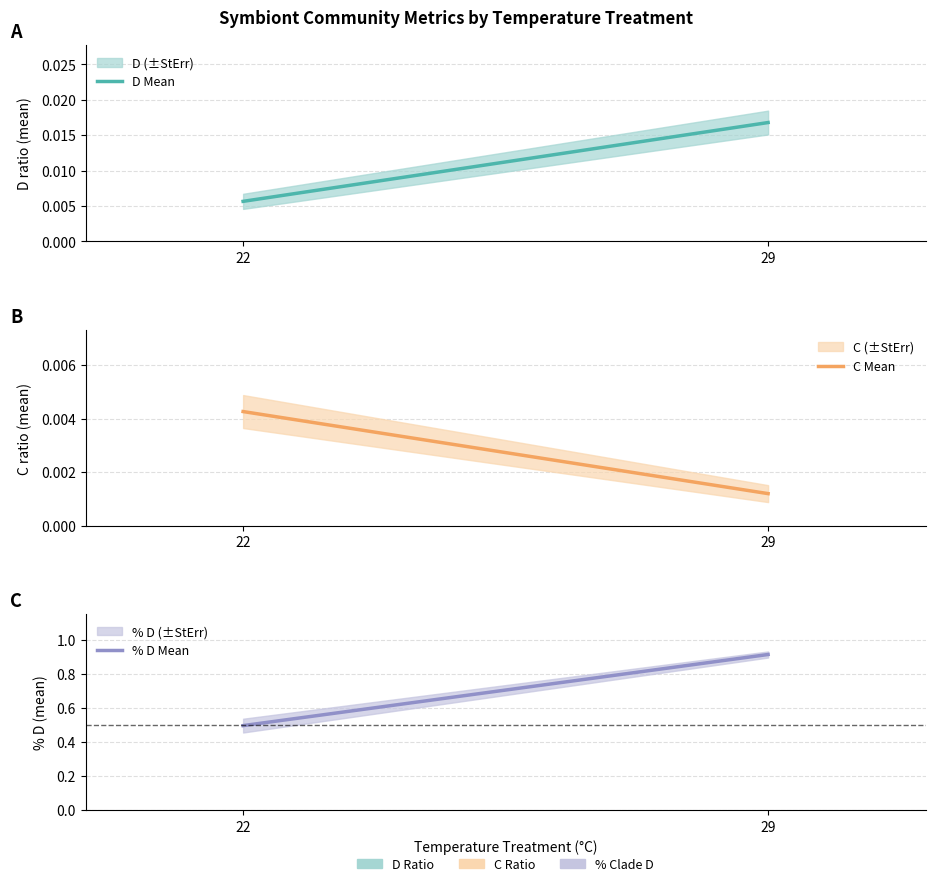

What is the difference between the % D Mean values at 22 and 29?

0.4